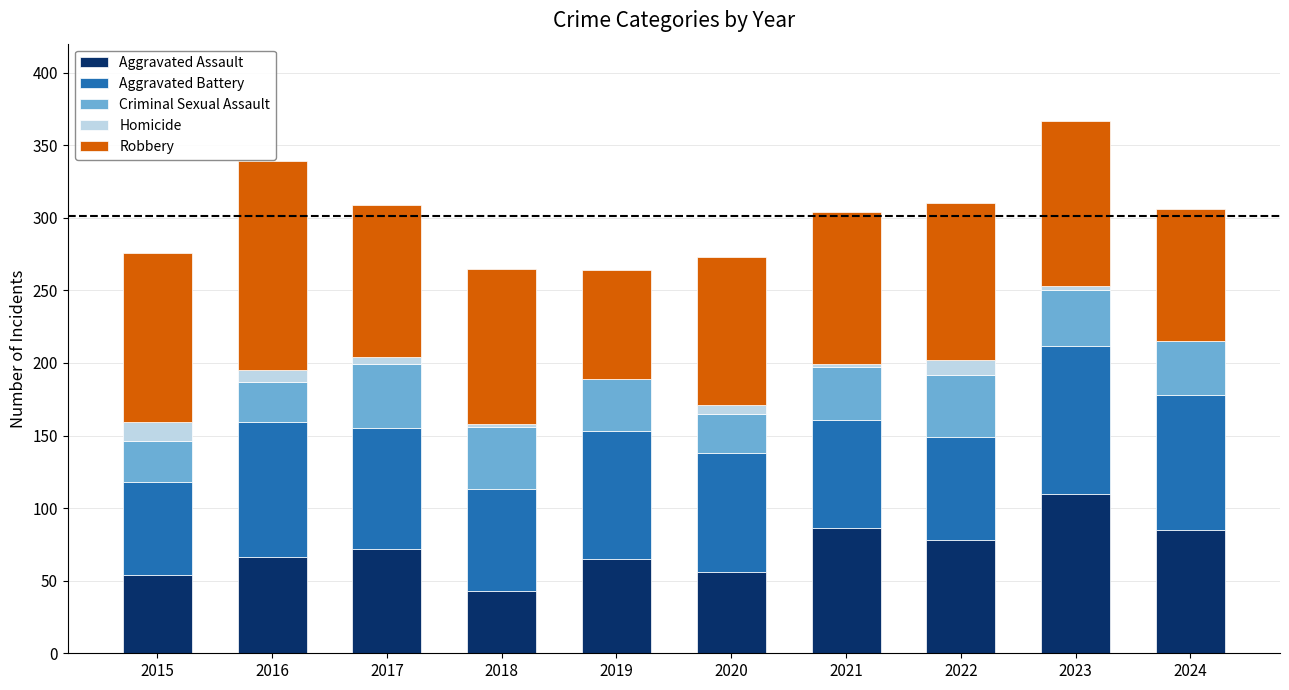

True or false: Aggravated Assault has a value of 38 at 2017.

False